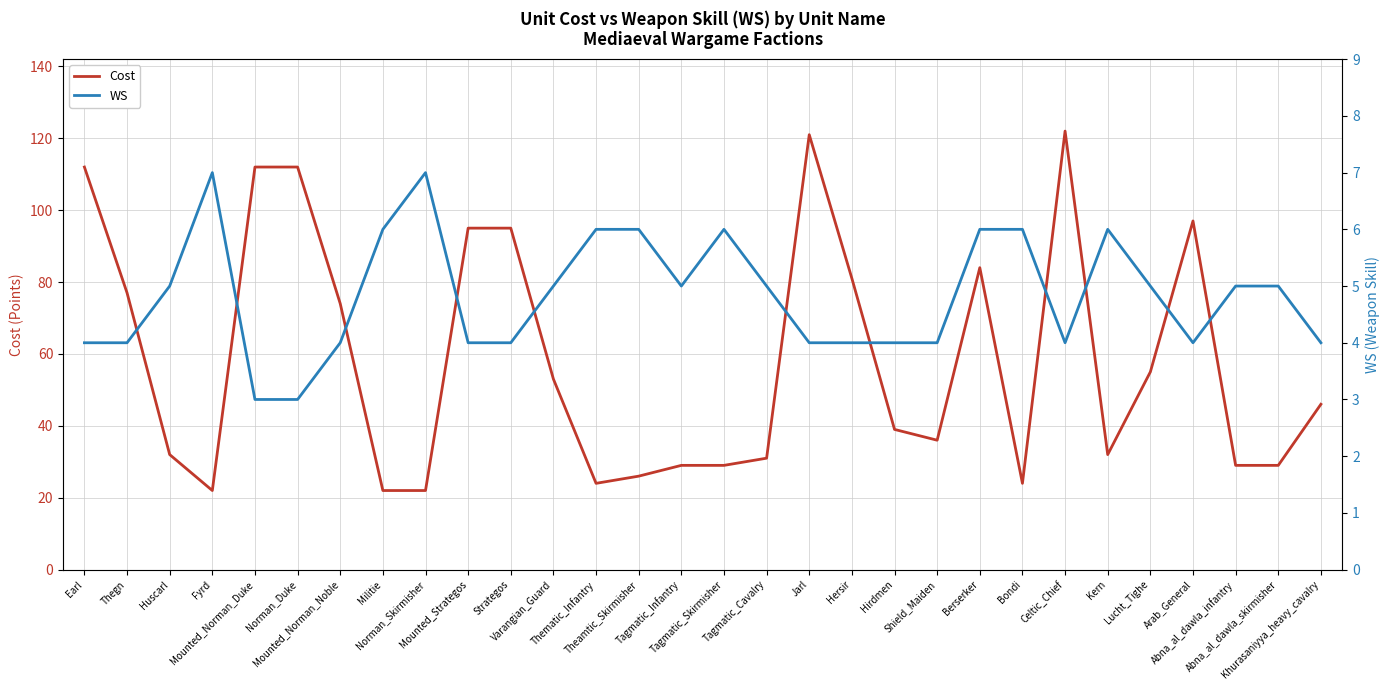

Where is WS nearest to the value 5?

Huscarl